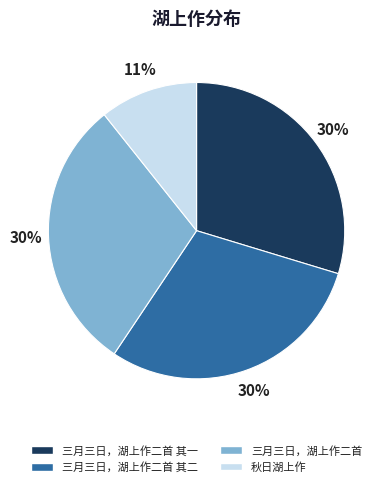

True or false: 三月三日，湖上作二首 其一 accounts for 30% of the total.

True